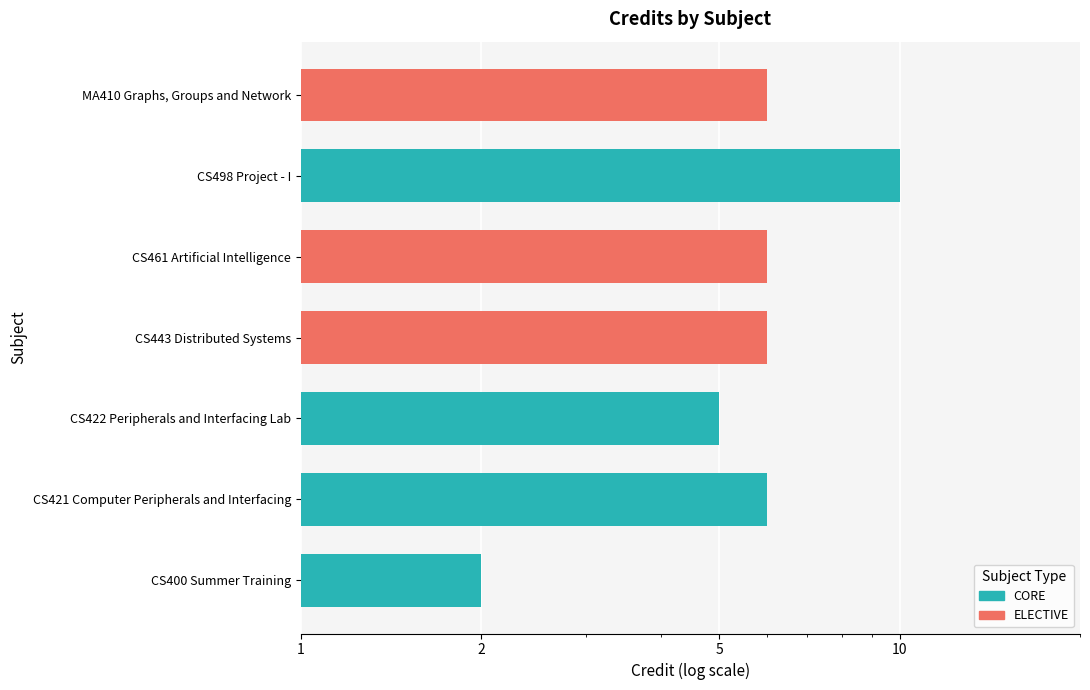

List the labels in order of value, largest first.

CS498 Project - I, CS421 Computer Peripherals and Interfacing, CS443 Distributed Systems, CS461 Artificial Intelligence, MA410 Graphs, Groups and Network, CS422 Peripherals and Interfacing Lab, CS400 Summer Training